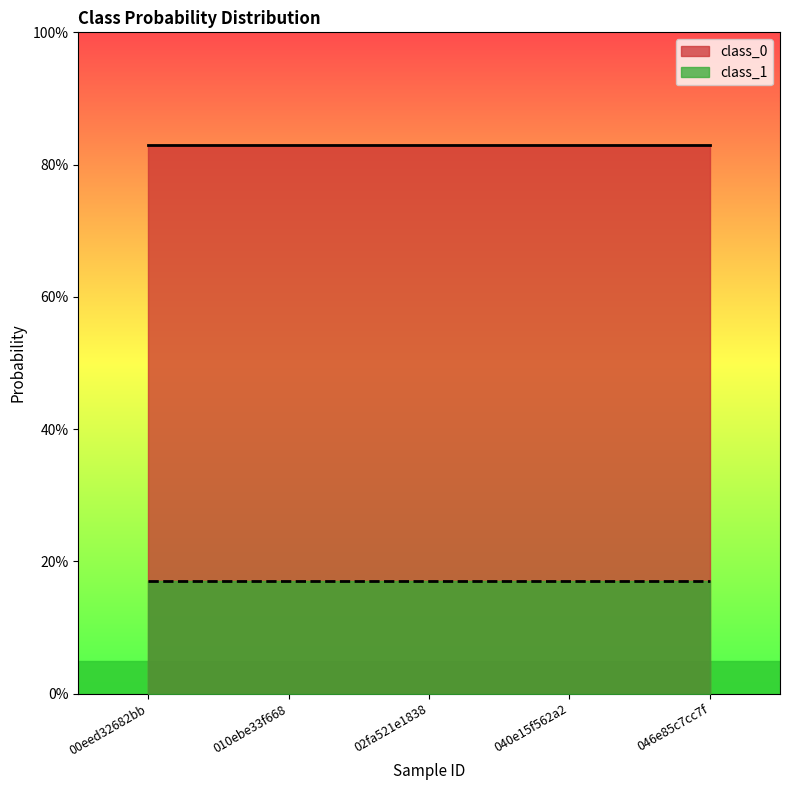

Which series has the largest total across all categories?

class_0